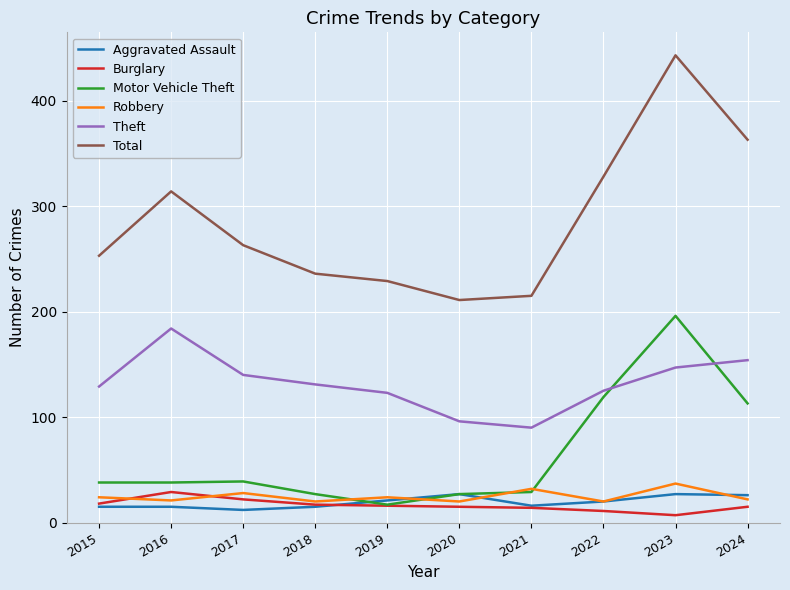

The Robbery series shows 11 at 2021. True or false?

False